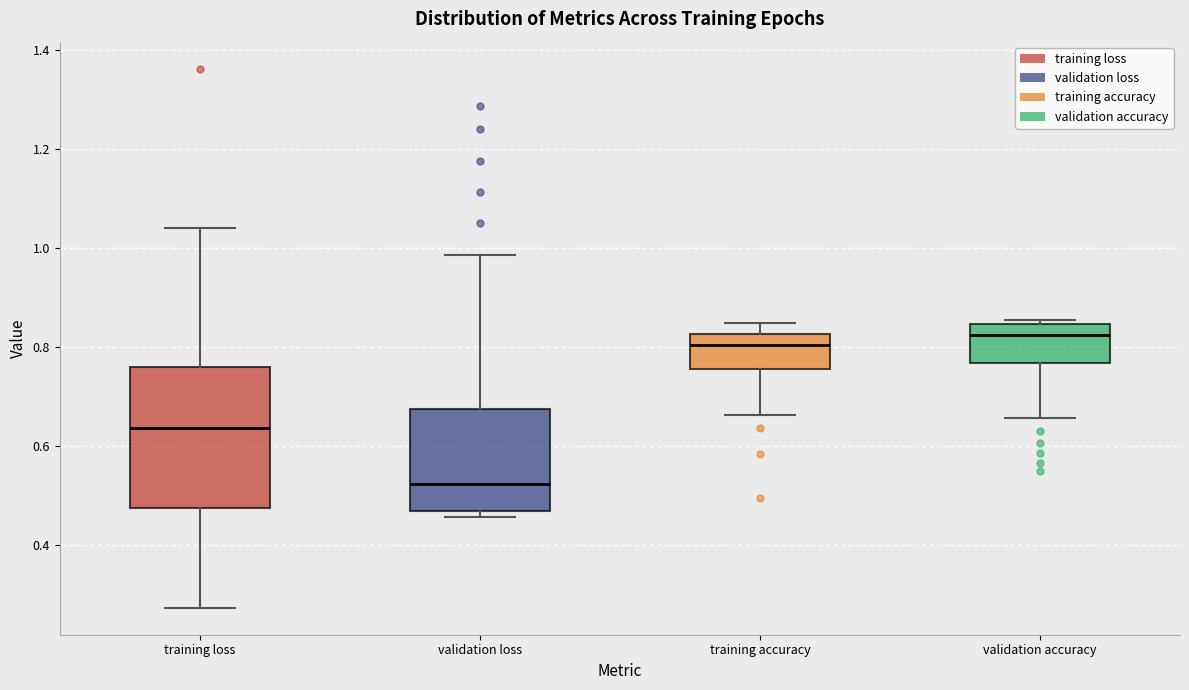

Where does the upper whisker of the box for validation loss end on the y-axis? The values are not printed on the chart, so give them approximately, as read against the axis.

0.98